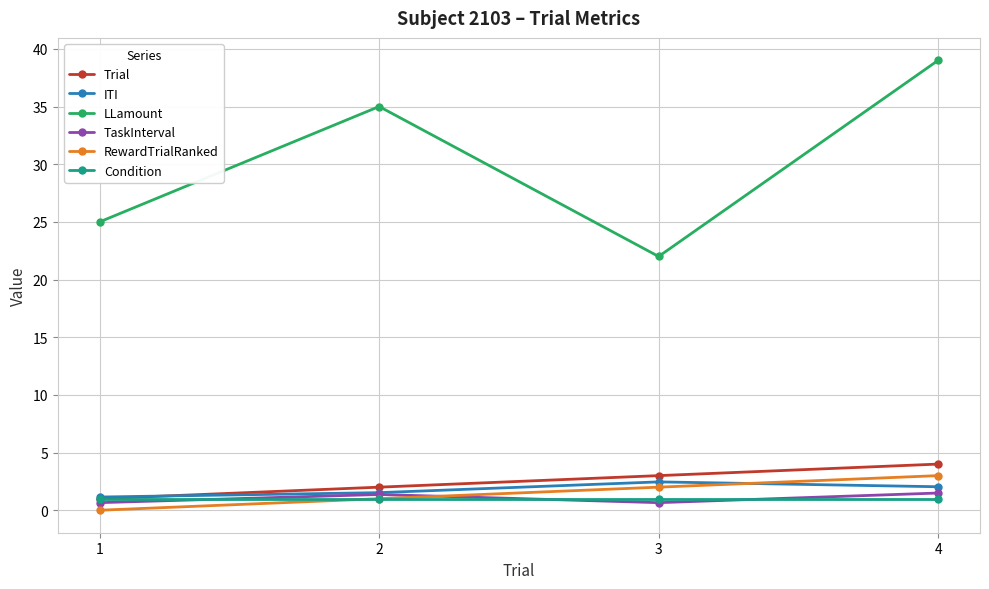

True or false: Trial and LLamount cross at least once.

False